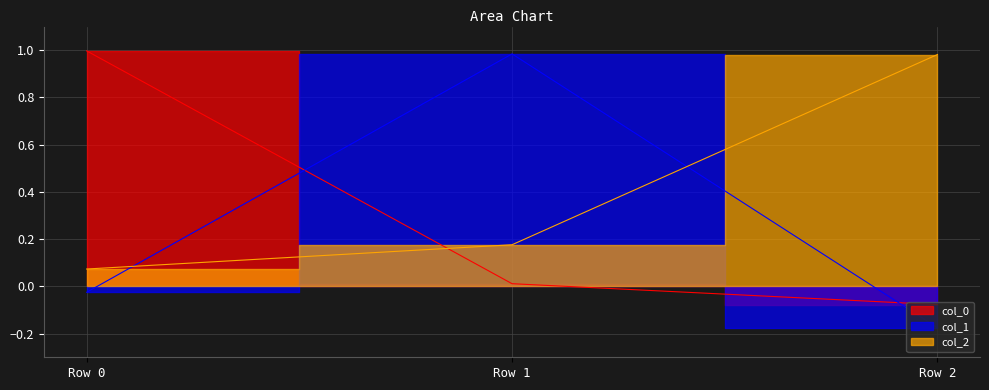

What is the difference between the col_2 values at Row 0 and Row 1?

0.1